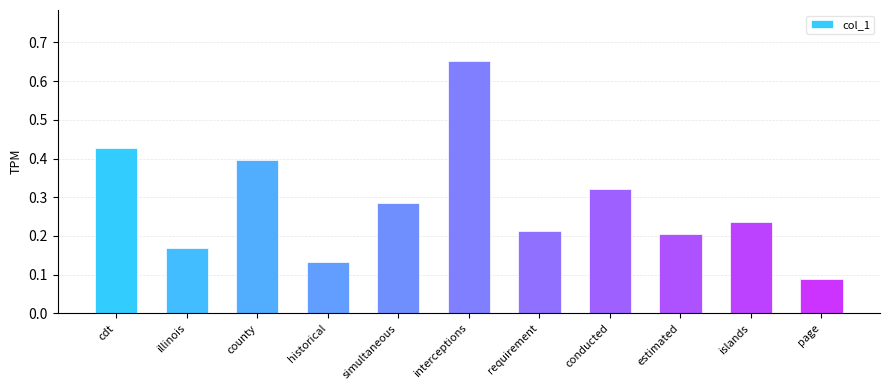

What is the difference between the maximum and minimum values?

0.6